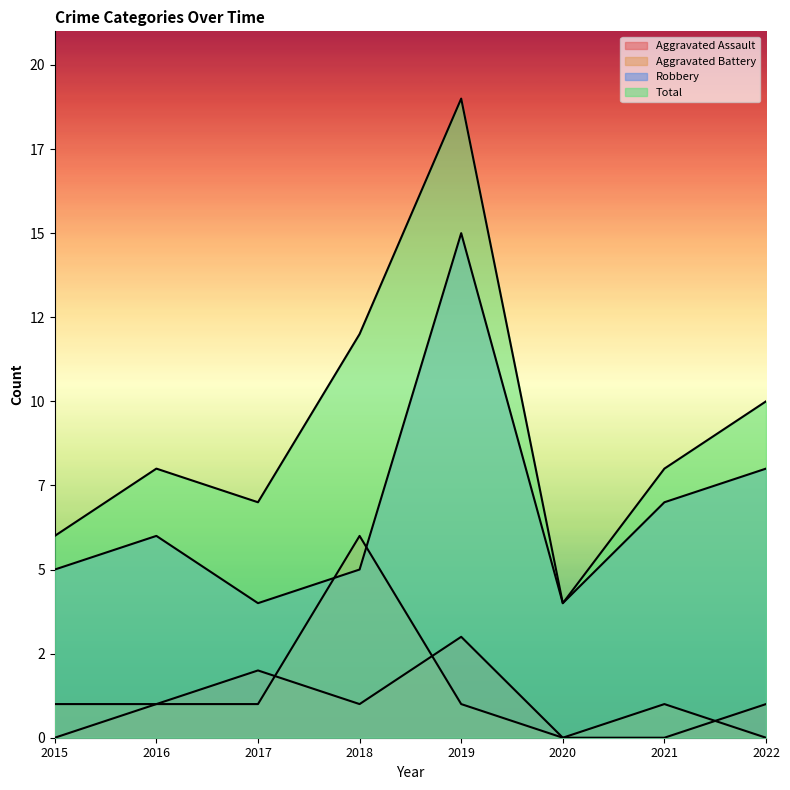

At which category does Aggravated Battery reach its first local valley?

2020